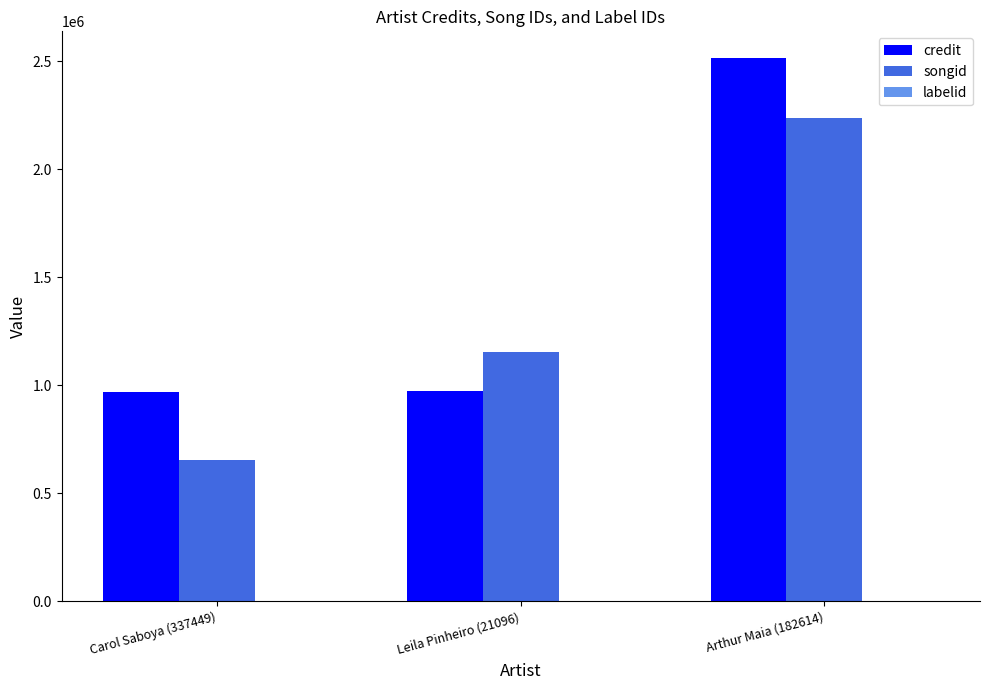

Between Carol Saboya (337449) and Arthur Maia (182614), which series saw the biggest shift?

songid